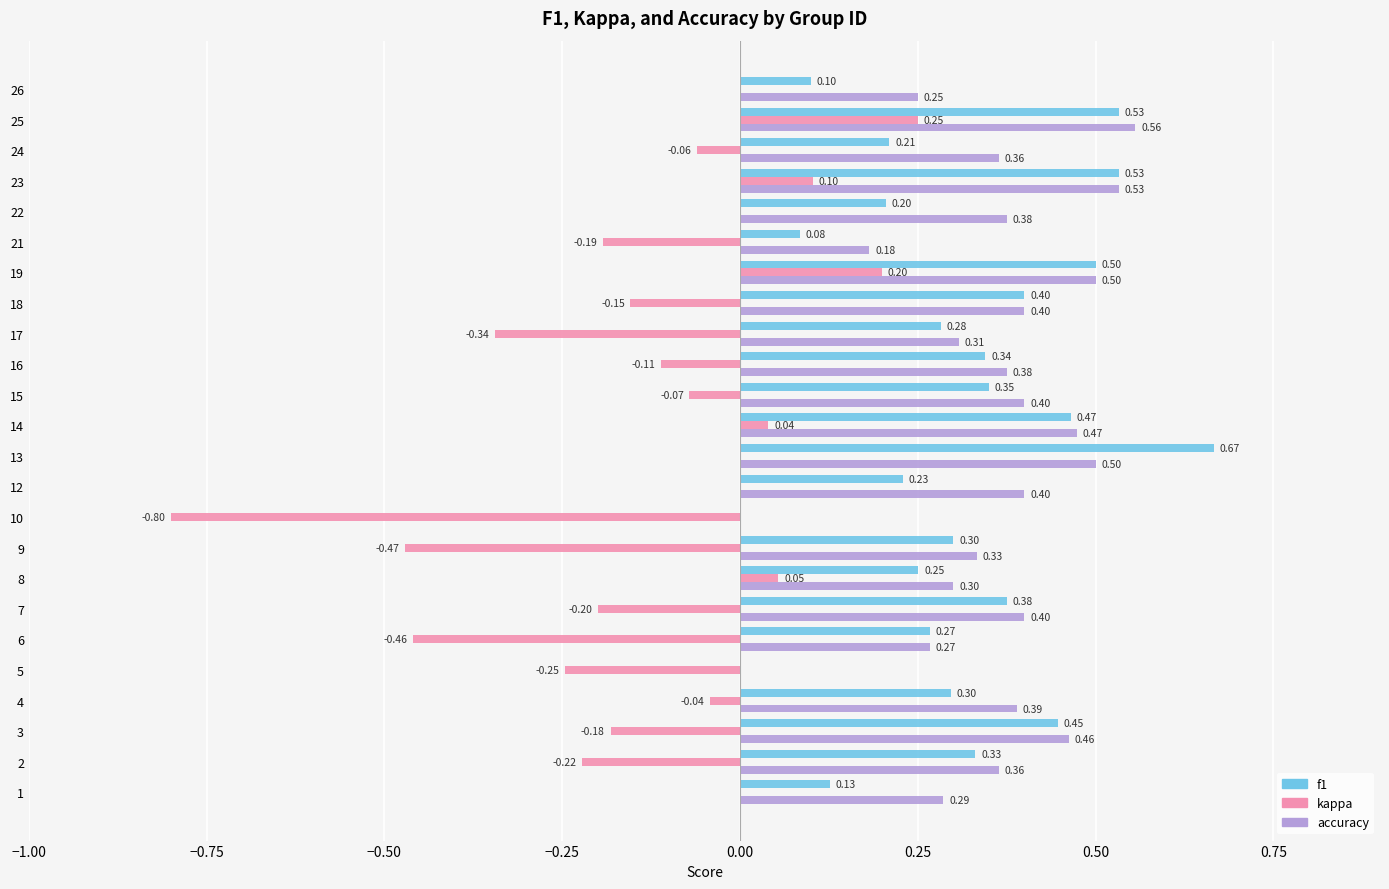

What is the sum of all accuracy values?

8.4